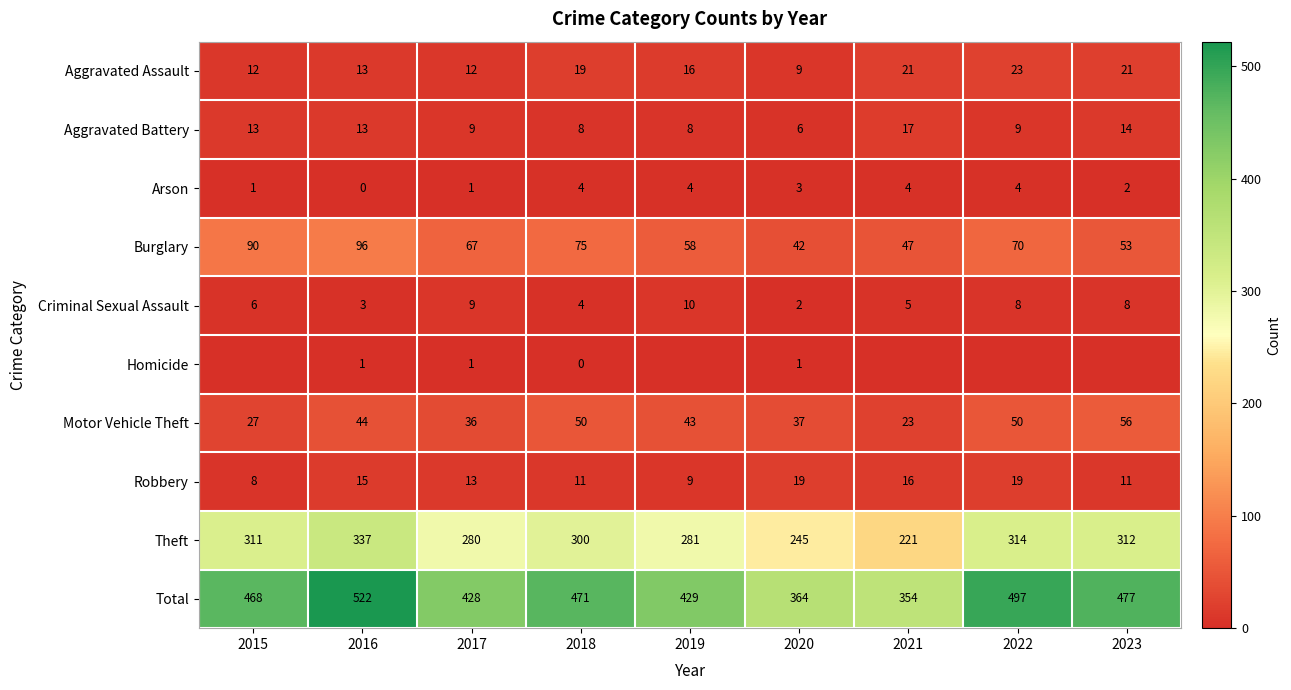

At which category is the sum across all series the highest?

2016